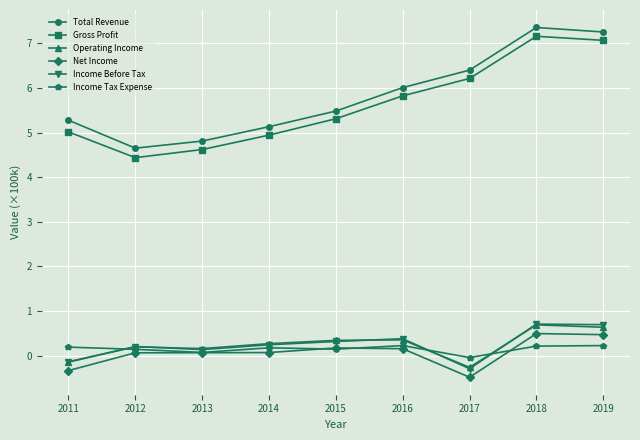

Is it true that Total Revenue equals 7.5 at 2015?

False